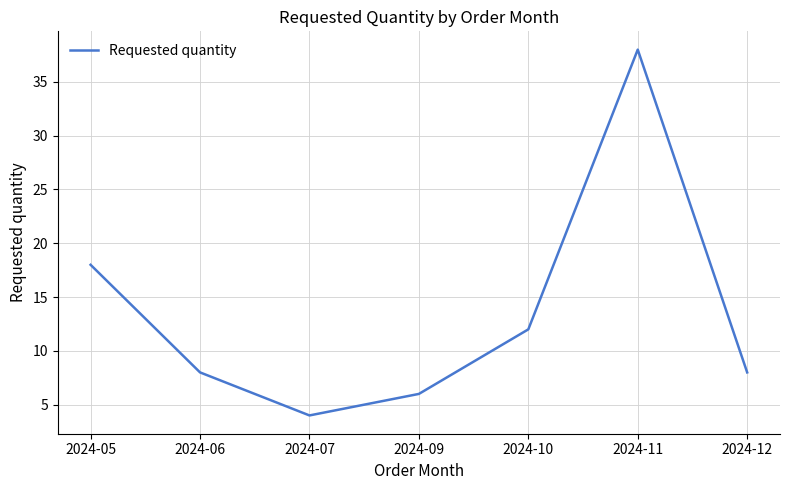

How many distinct data groups are displayed?

1